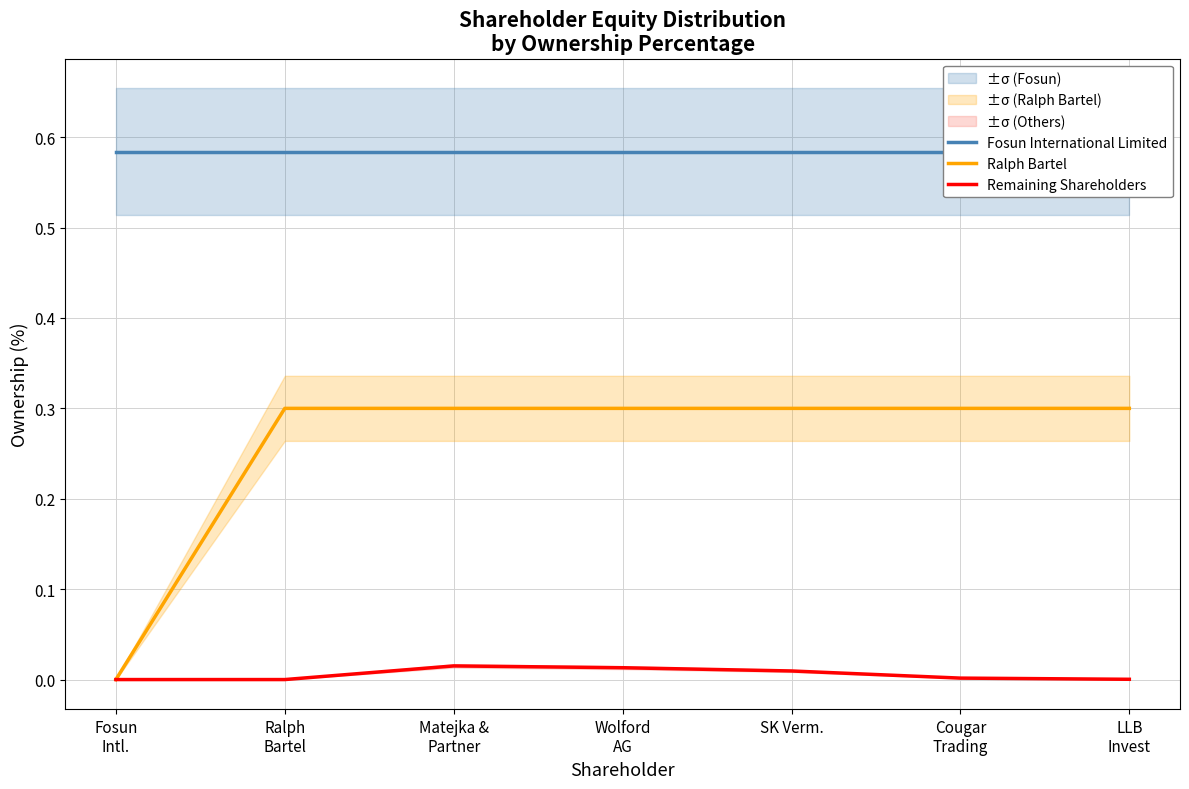

What is the value of the Ralph Bartel point at the 7th from the left?

0.3